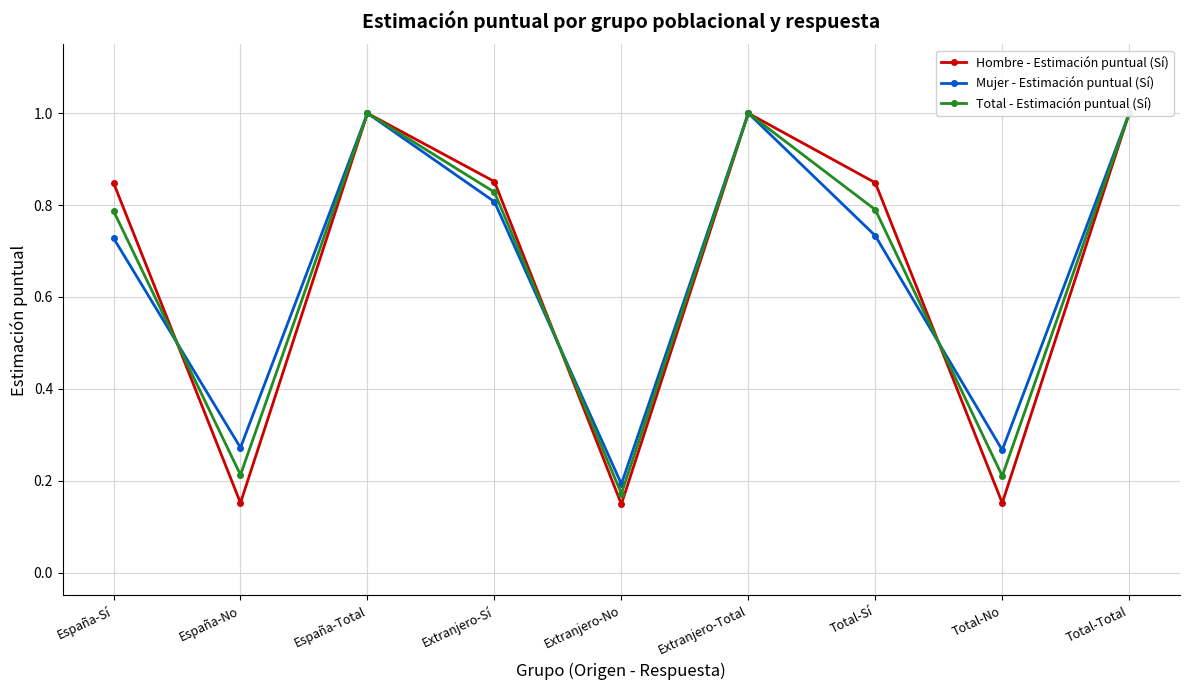

What is the approximate value of Hombre - Estimación puntual (Sí) at España-No?

0.2